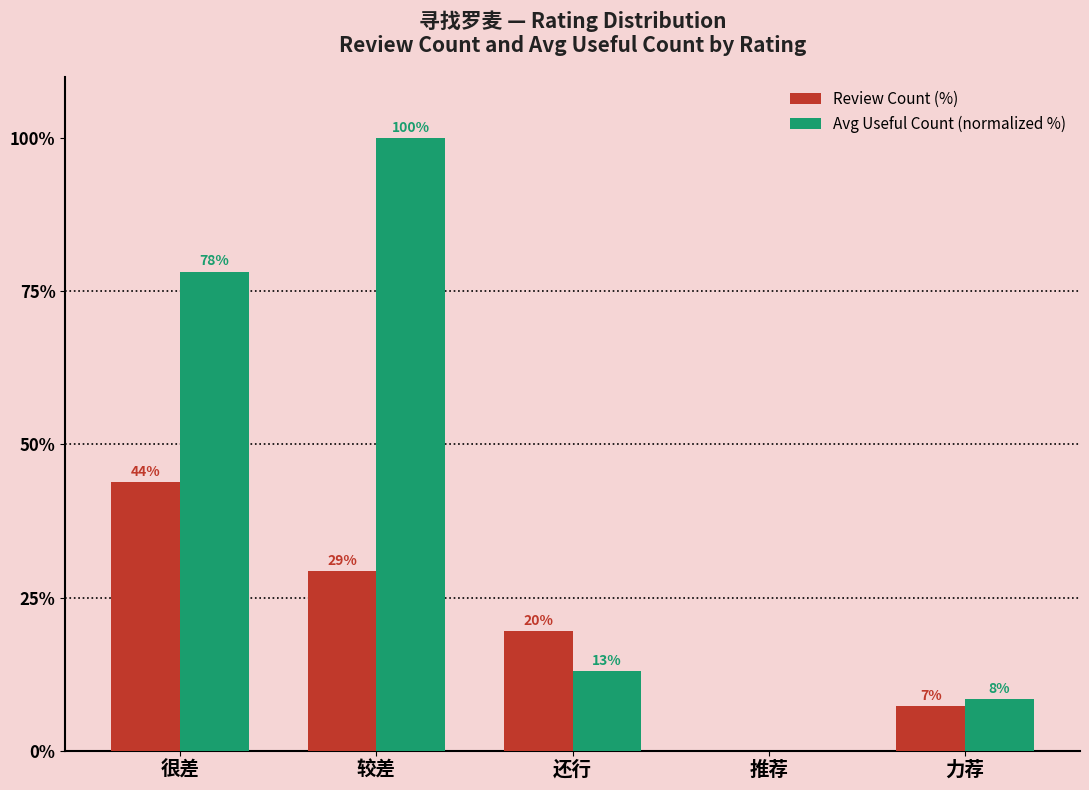

Are the bars horizontal?

No